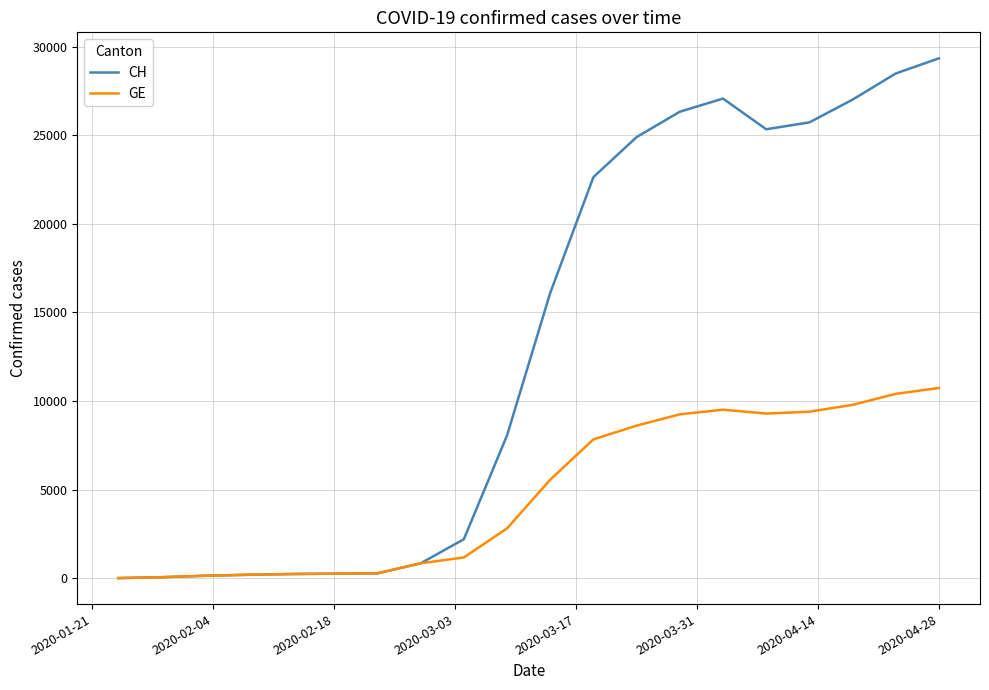

List the series in order of their overall mean, highest first.

CH, GE